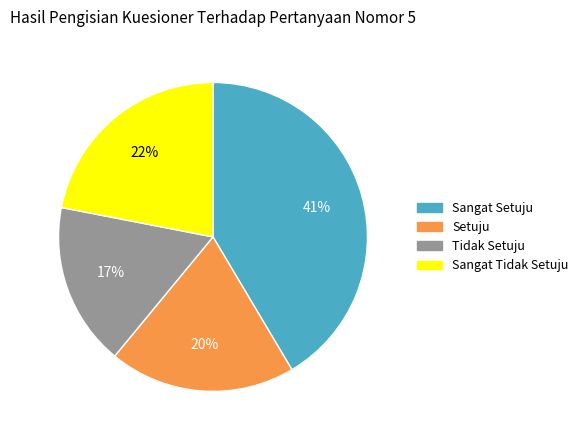

Is there a majority slice in this chart?

No